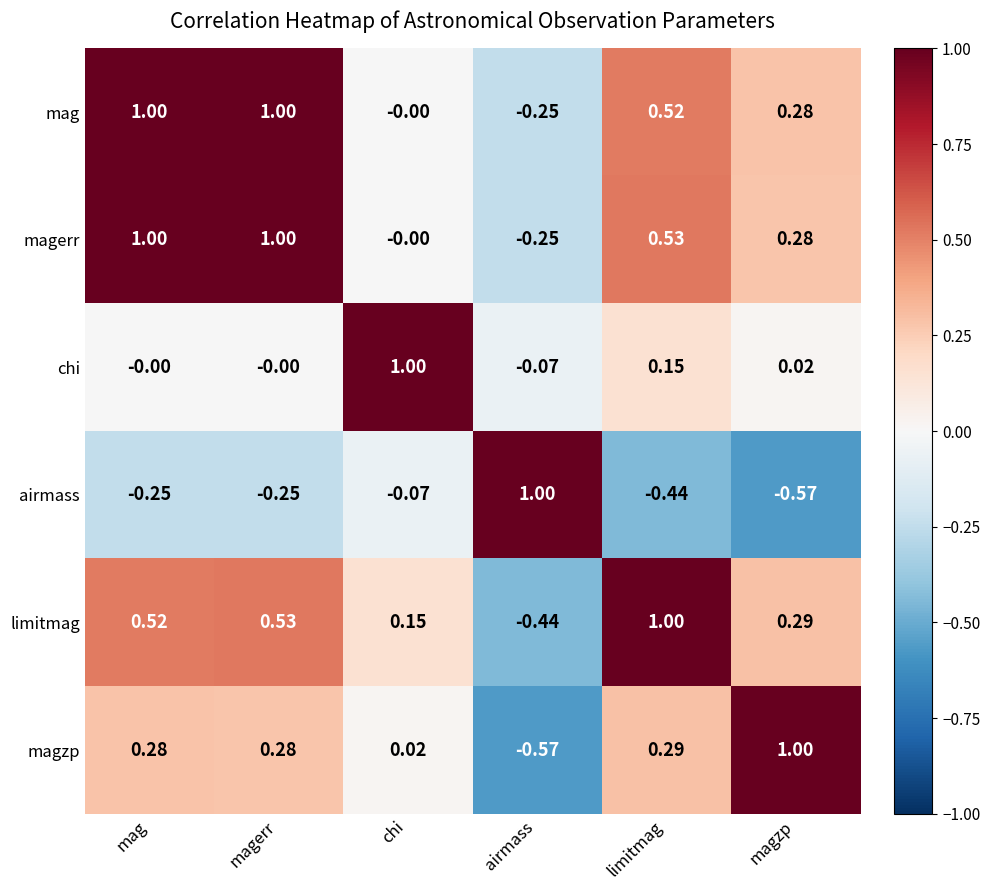

Between magerr and limitmag, which series saw the biggest shift?

mag